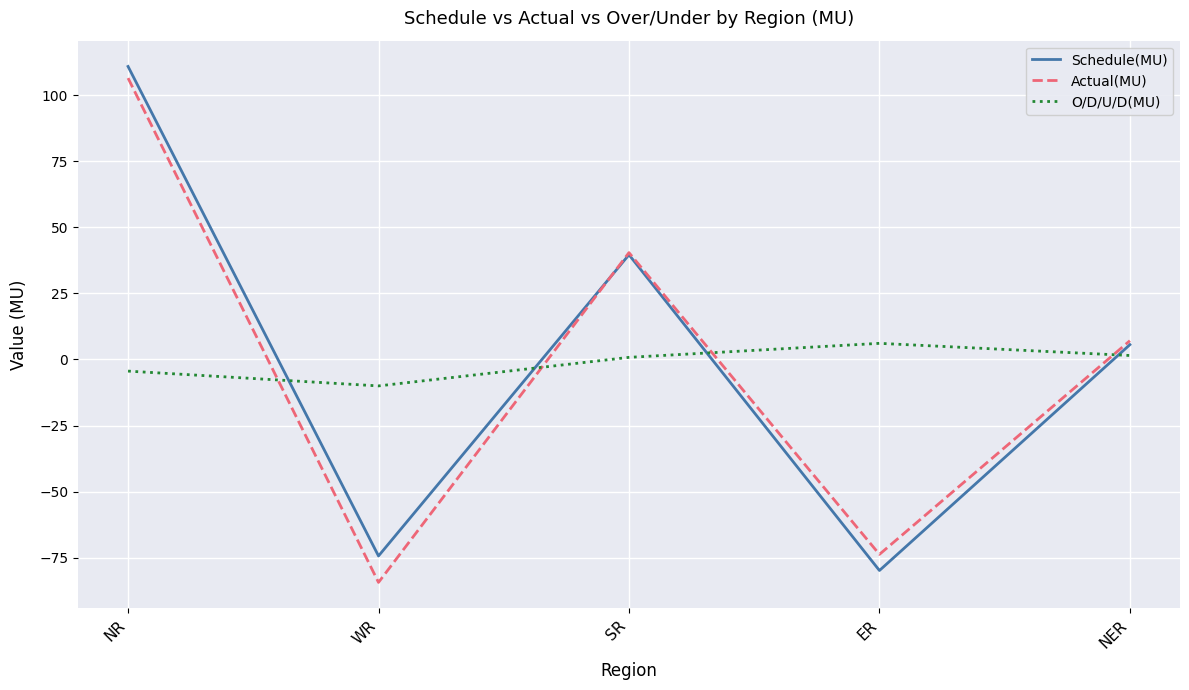

True or false: Actual(MU) has more than 0 points higher than both neighbors.

True